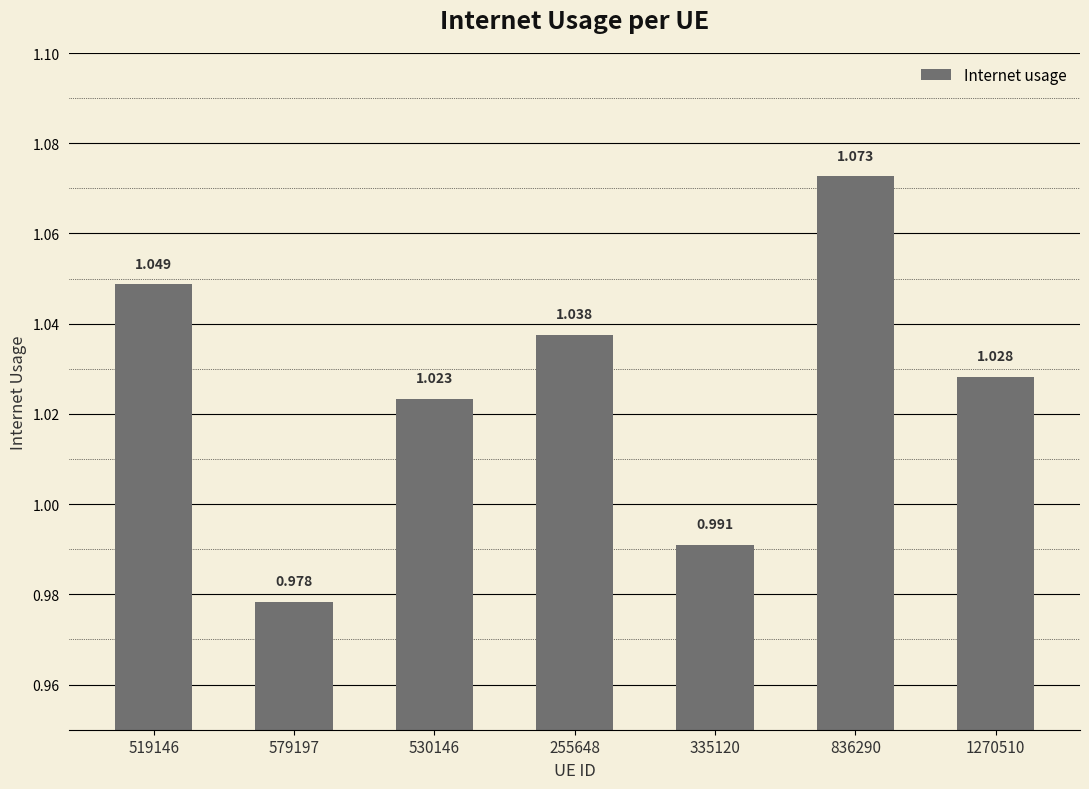

The value at 519146 is 1.0. True or false?

True